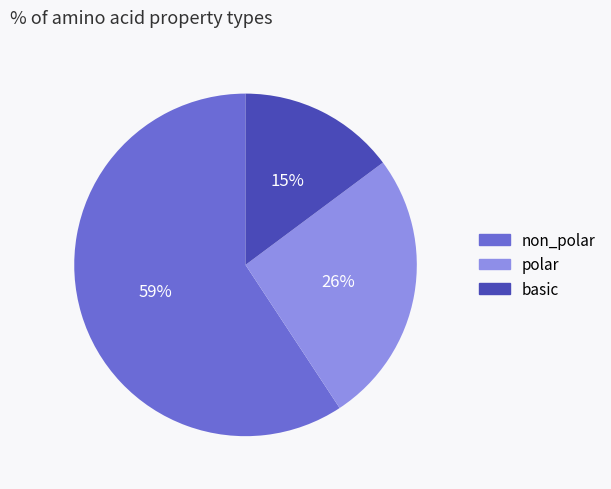

To the nearest percent, what is the difference between the largest and smallest slice percentages?

44%